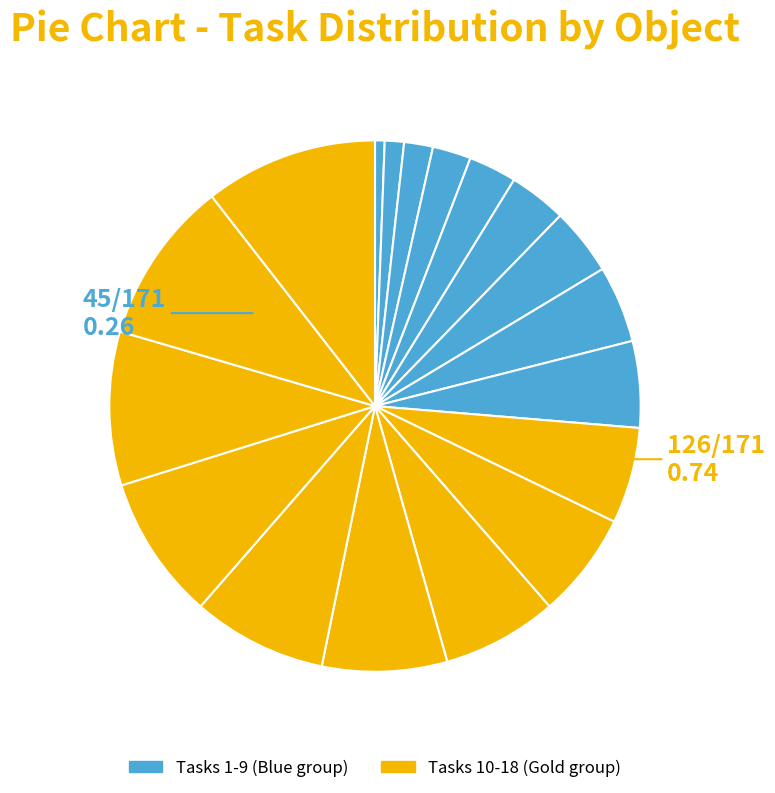

To the nearest percent, what is the difference between the largest and smallest slice percentages?

10%